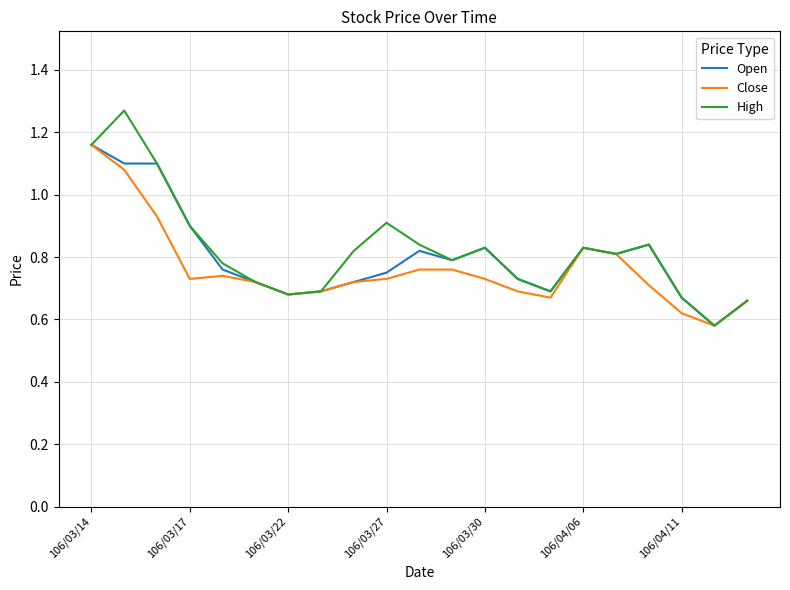

Which series has the largest range (max minus min)?

High